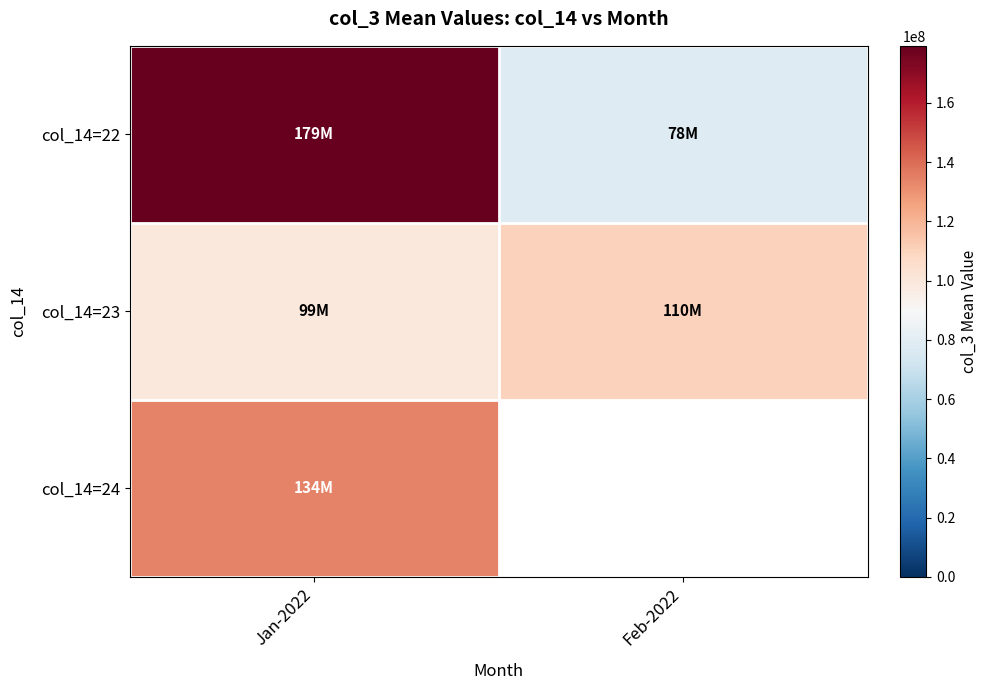

What is the highest value of the col_14=24 series?

134245256.6